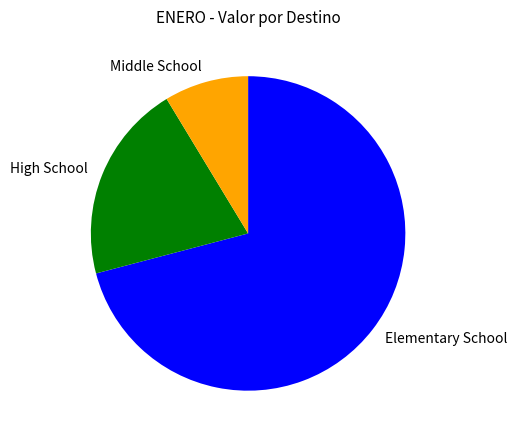

Between Middle School and High School, which is larger?

High School